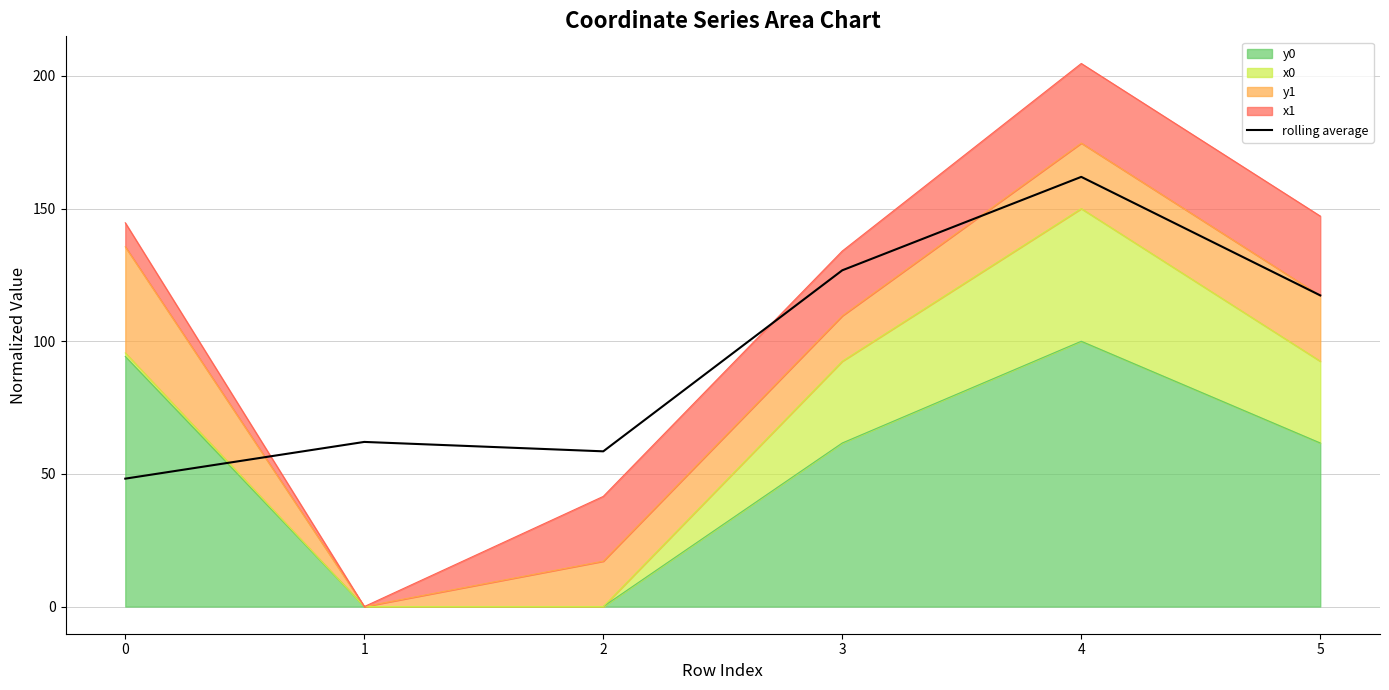

Reading left to right, transcribe all the data shown in this chart.

0=48.2	1=62.1	2=58.5	3=126.7	4=162.0	5=117.3